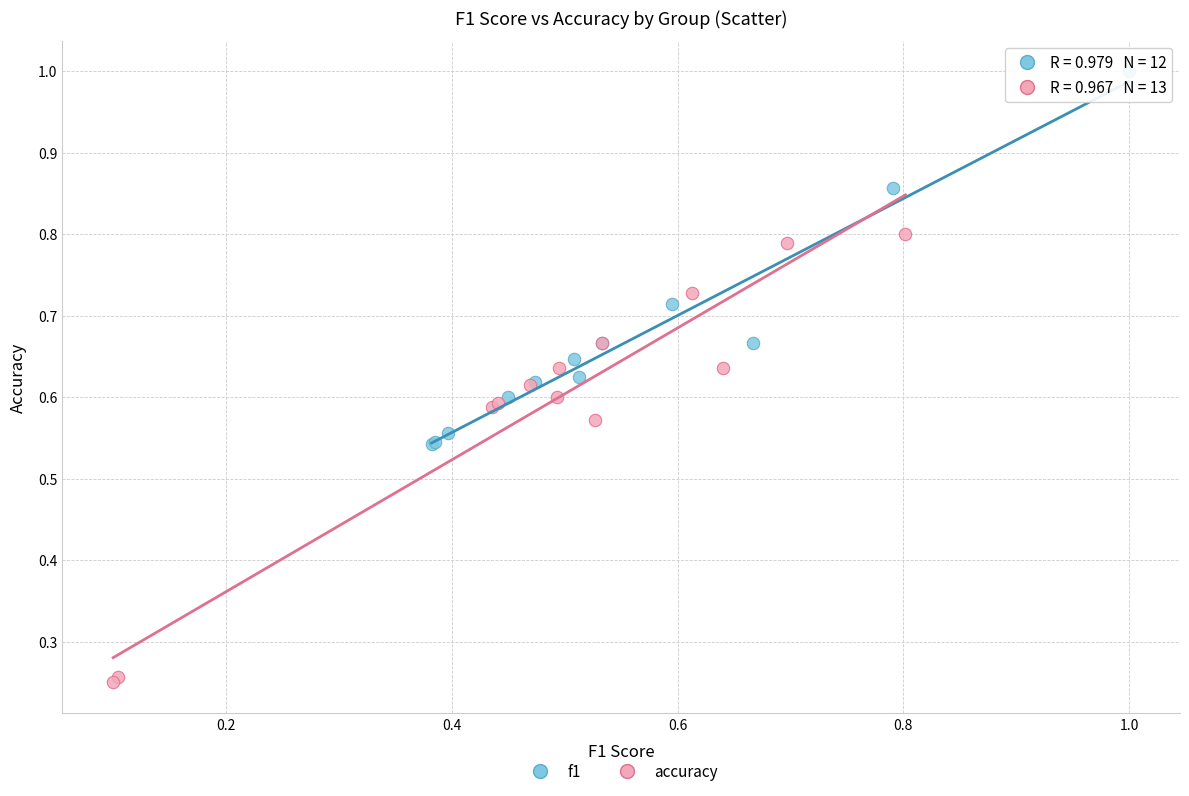

Which series contains the lowest Y value?

accuracy